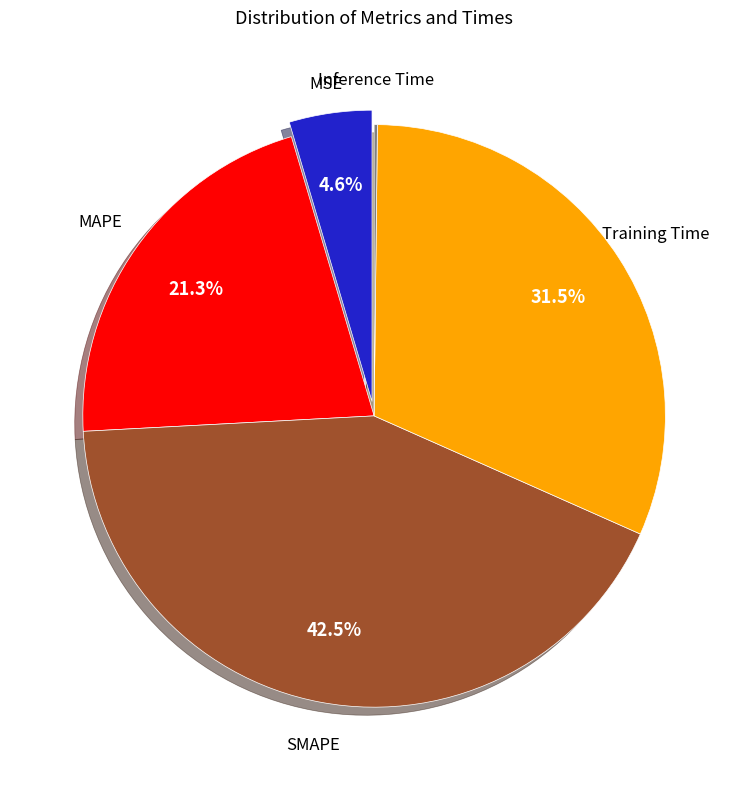

Which category has the biggest portion of the pie?

SMAPE